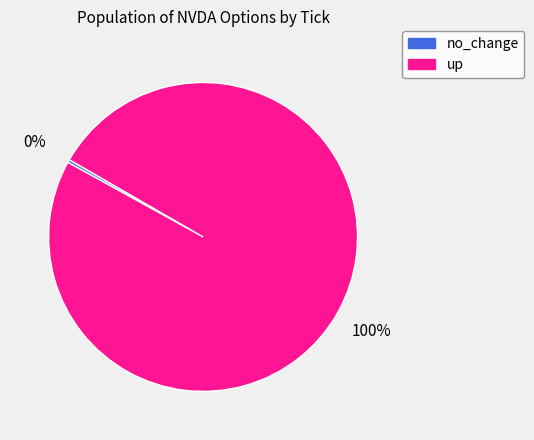

To the nearest percent, what is the combined percentage of up and no_change?

100%